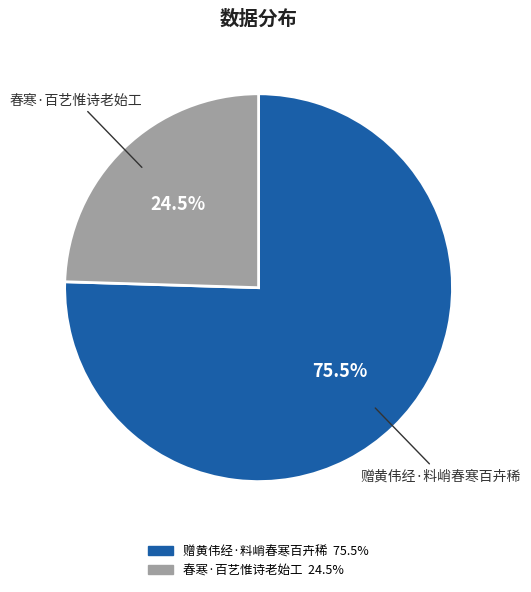

Rank the categories by value from highest to lowest.

赠黄伟经·料峭春寒百卉稀, 春寒·百艺惟诗老始工